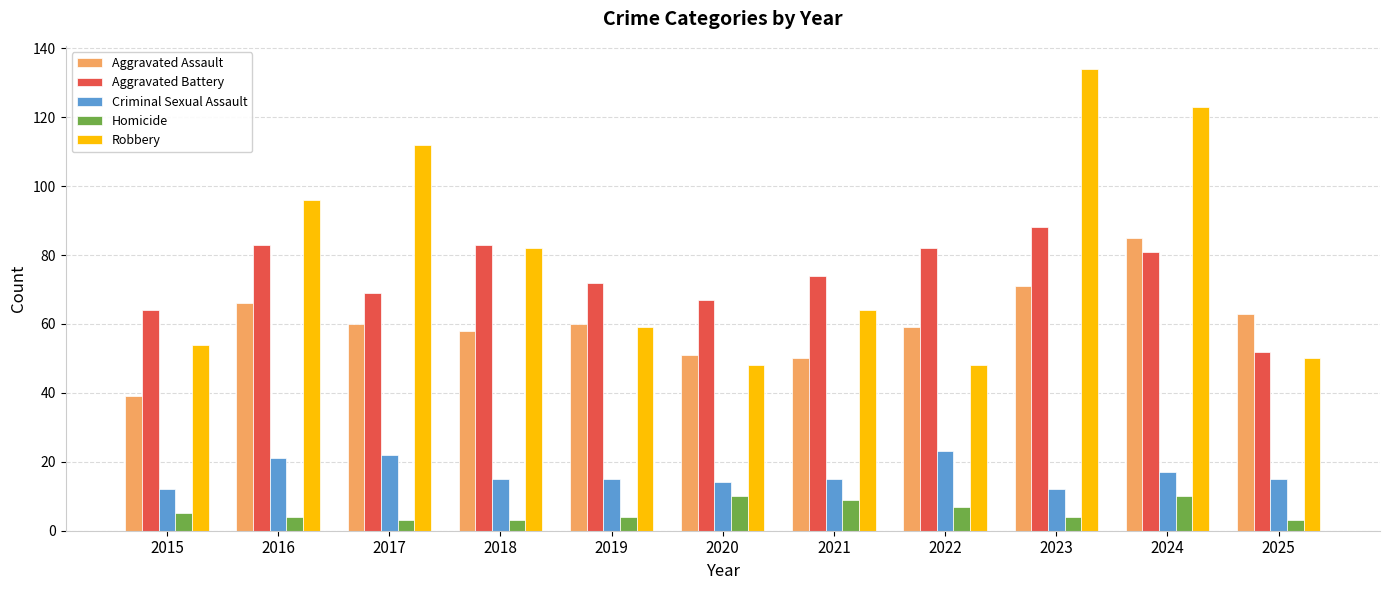

Where is Robbery nearest to the value 91?

2016